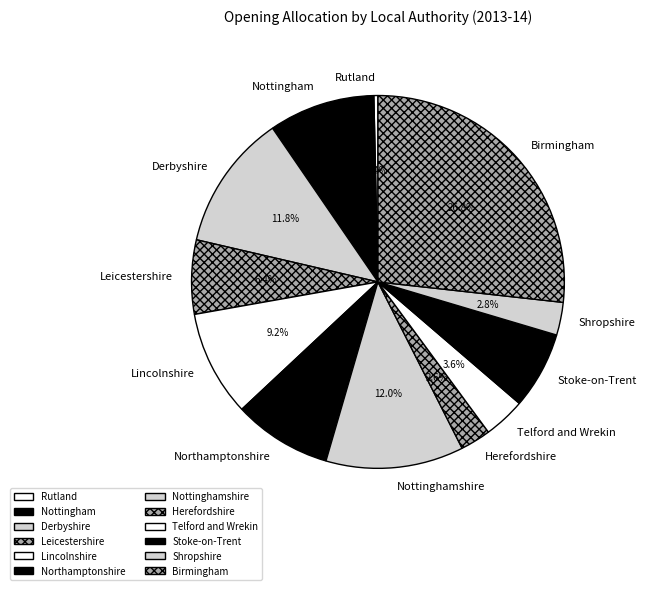

To the nearest percent, what is the difference between the Leicestershire and Herefordshire slice percentages?

4%